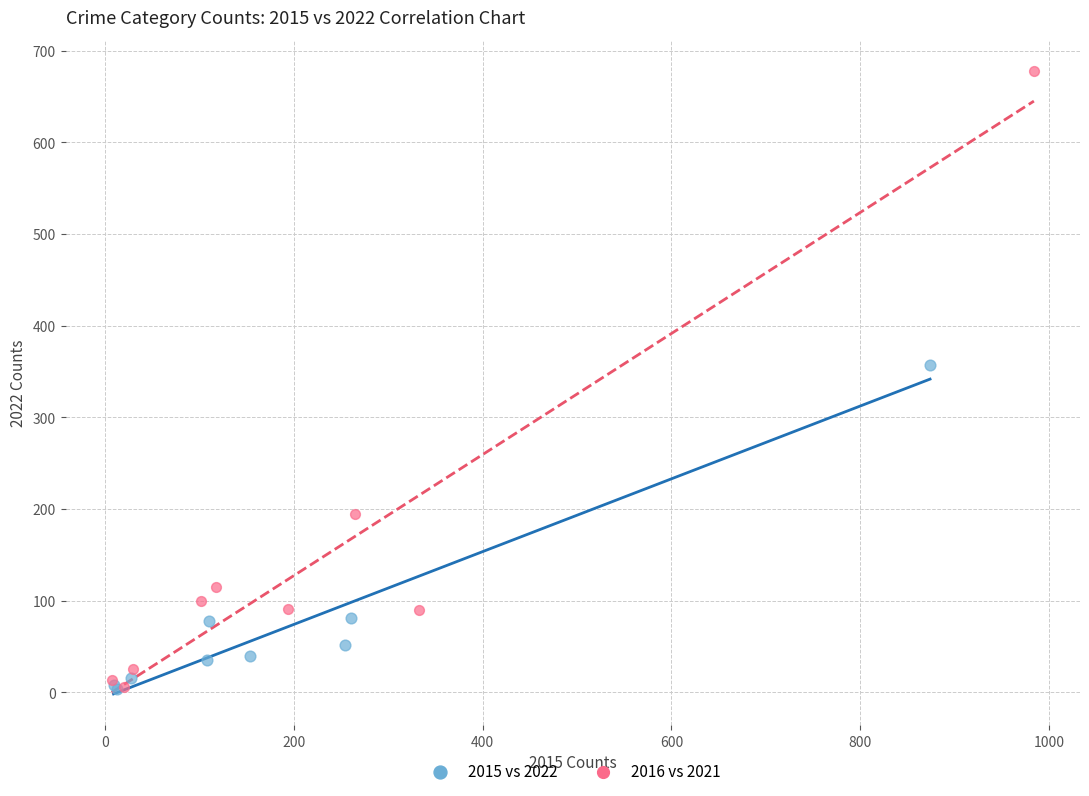

What are all the series names shown in the legend?

2015 vs 2022, 2016 vs 2021